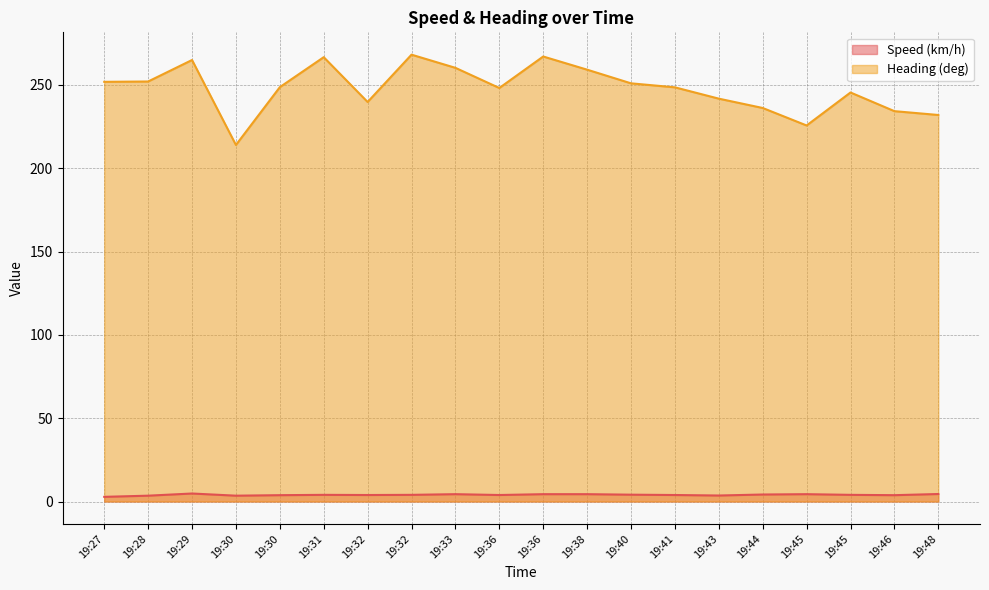

The Heading (deg) series shows 259.2 at 19:38. True or false?

True